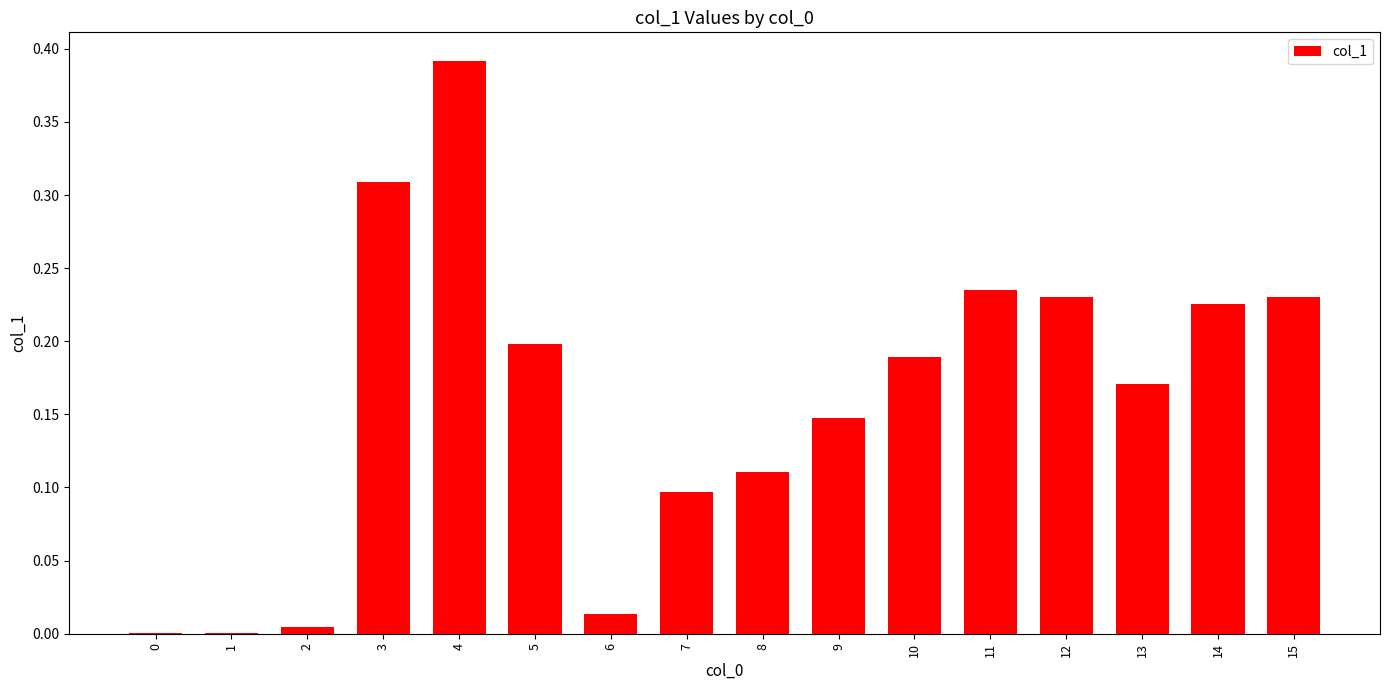

What is the sum of all values?

2.6